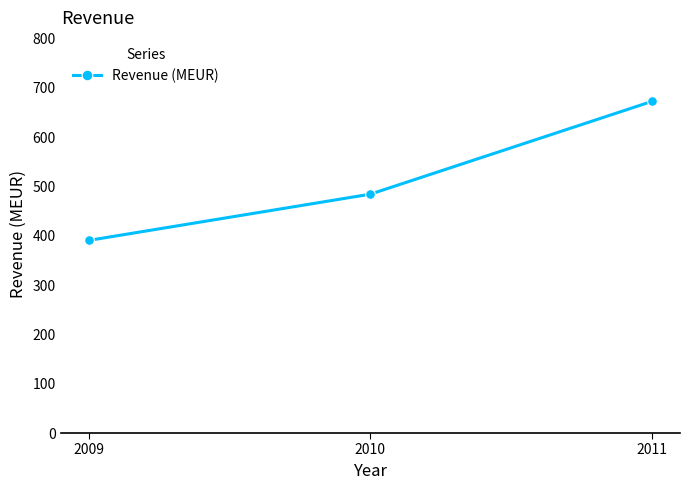

What is the value of the 3rd point from the left?

672.2